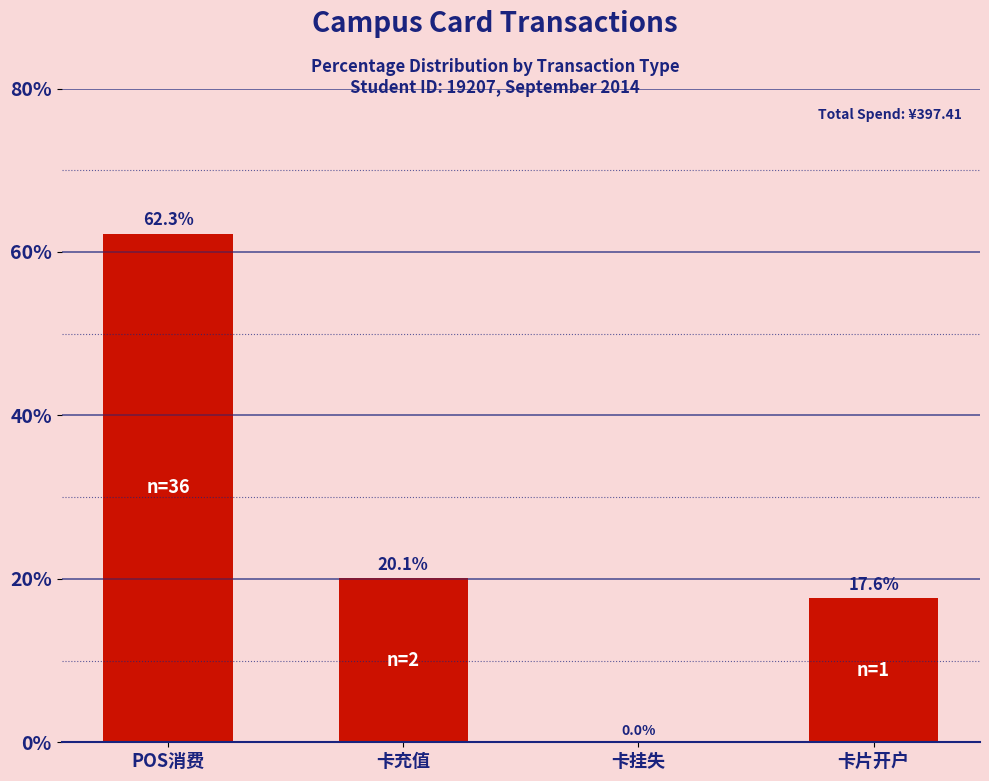

Are the bars grouped side by side (vs. stacked)?

No